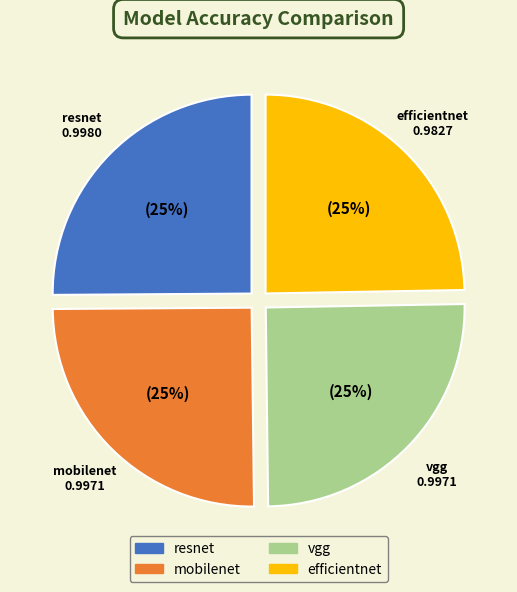

Is there any slice that represents more than half of the pie?

No